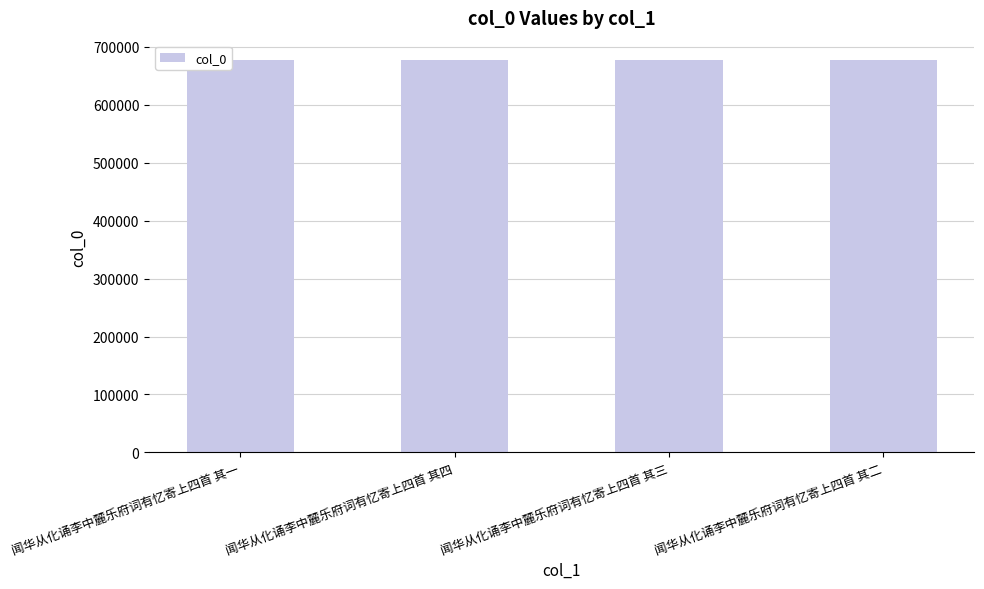

What is the label of the 4th bar from the right?

闻华从化诵李中麓乐府词有忆寄上四首 其一